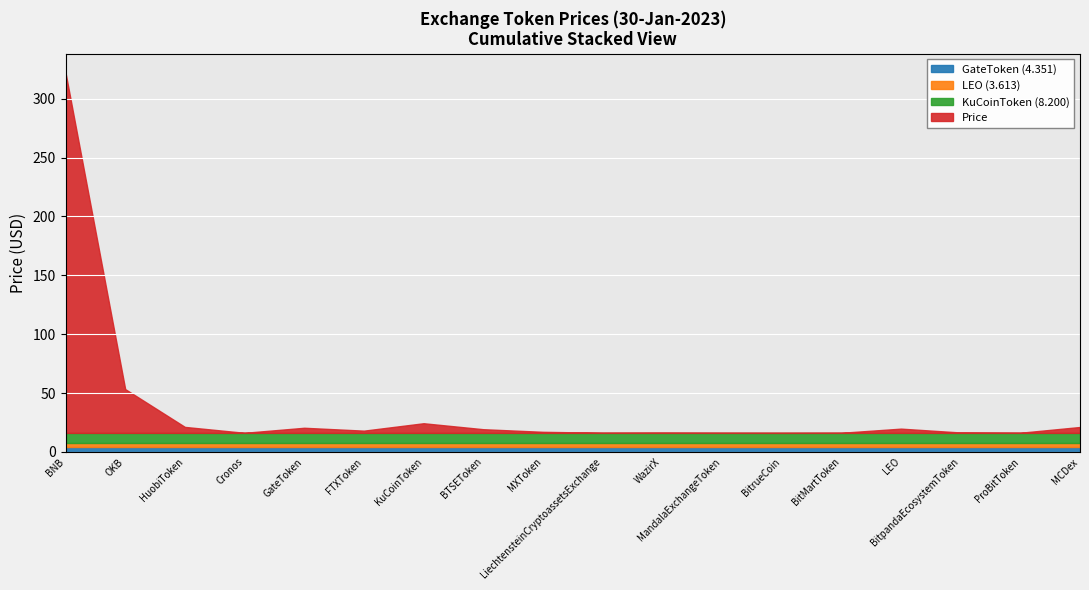

The KuCoinToken_ref series shows 8.2 at BTSEToken. True or false?

True